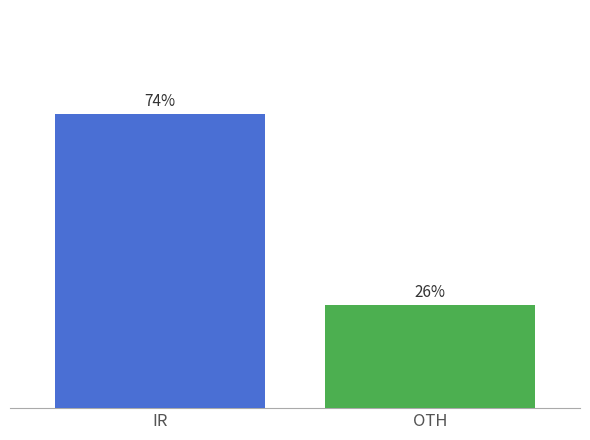

Rank the categories by value from highest to lowest.

IR, OTH